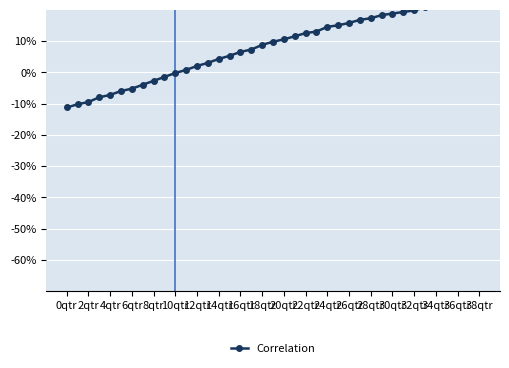

What is the average value?

-0.1